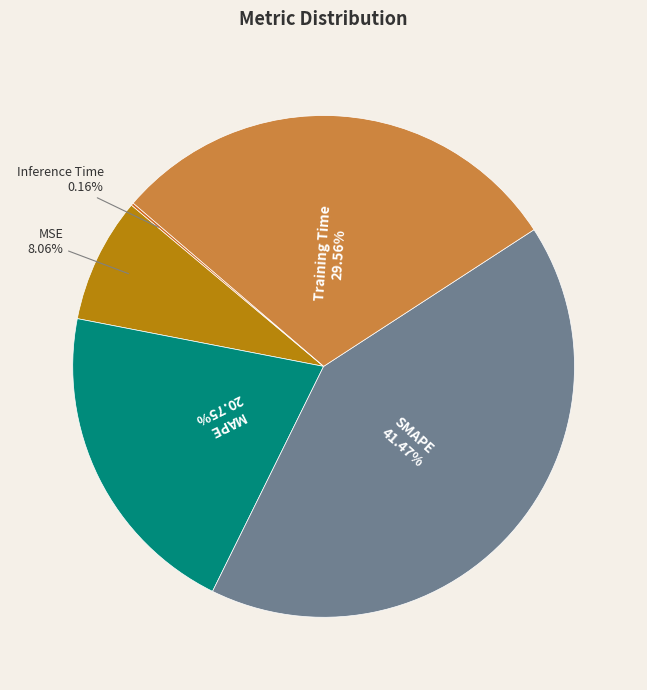

To the nearest percent, what is the average slice percentage?

20%